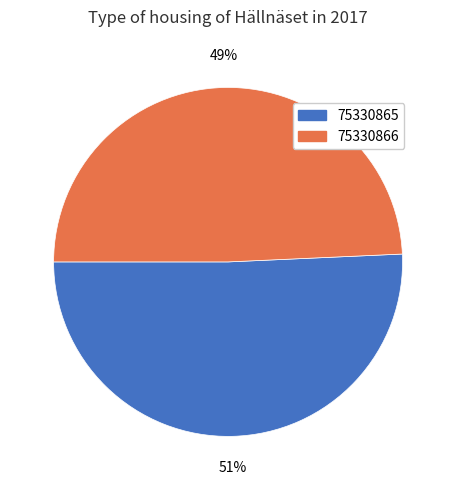

To the nearest percent, what percentage of the pie is 75330866?

49%